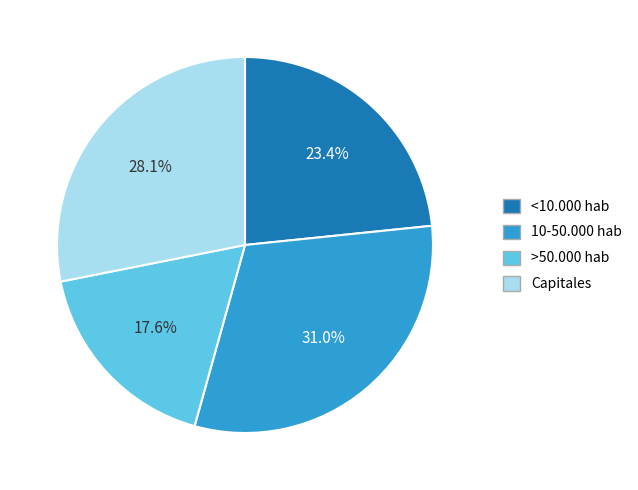

Which slice is the smallest?

>50.000 hab